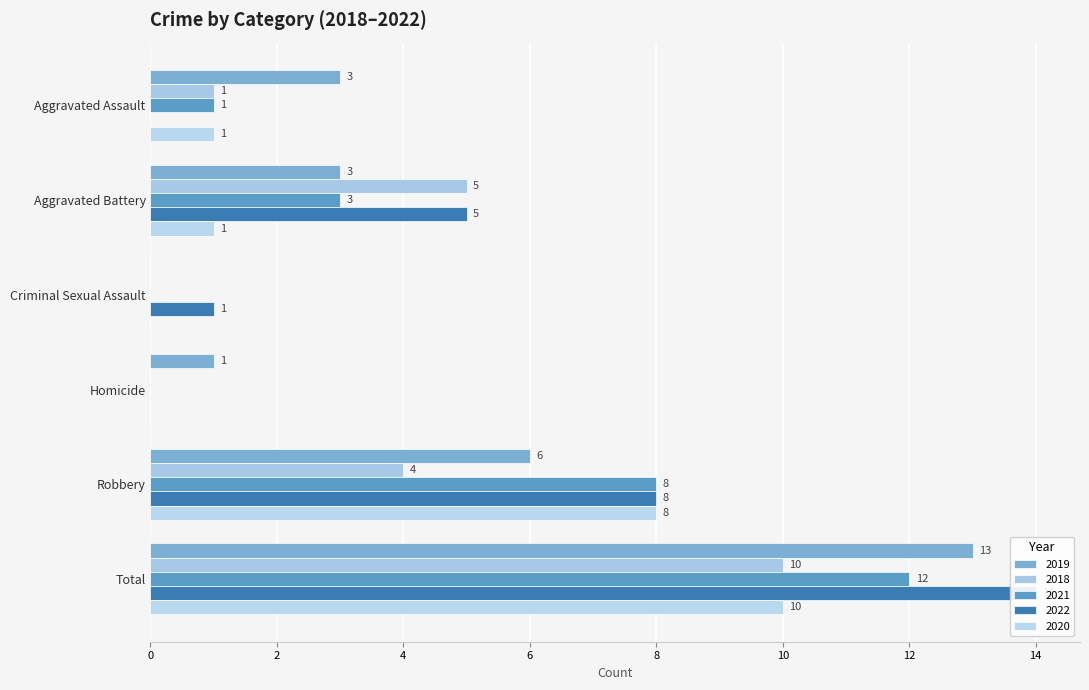

What is the difference between the second highest and second lowest values in the 2019 series?

5